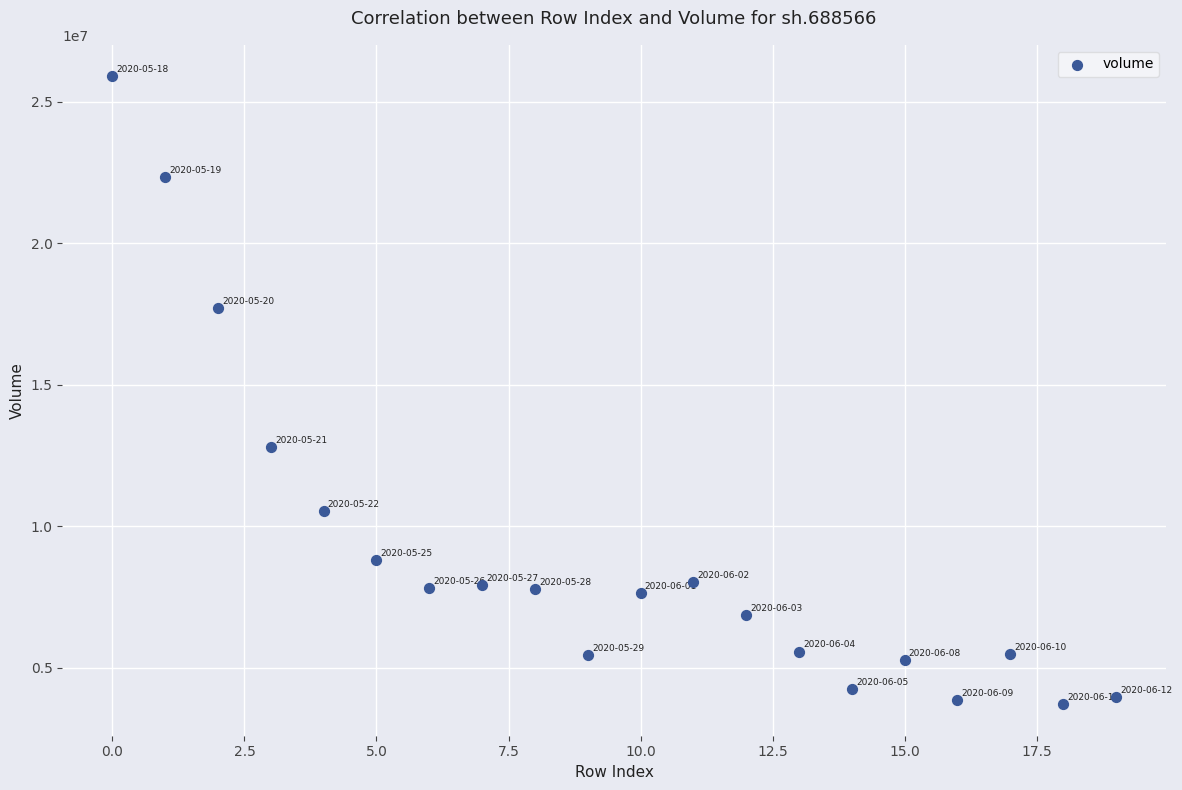

What Y value in the scatter plot is closest to 14807814?

12793622